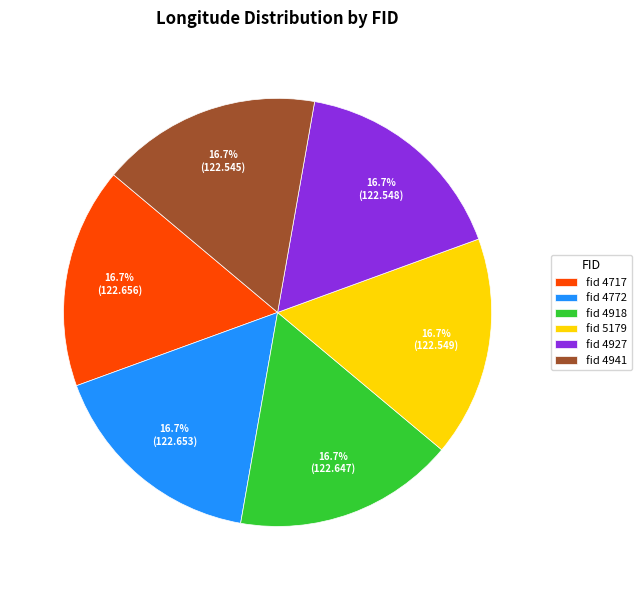

Count the number of slices in the pie.

6